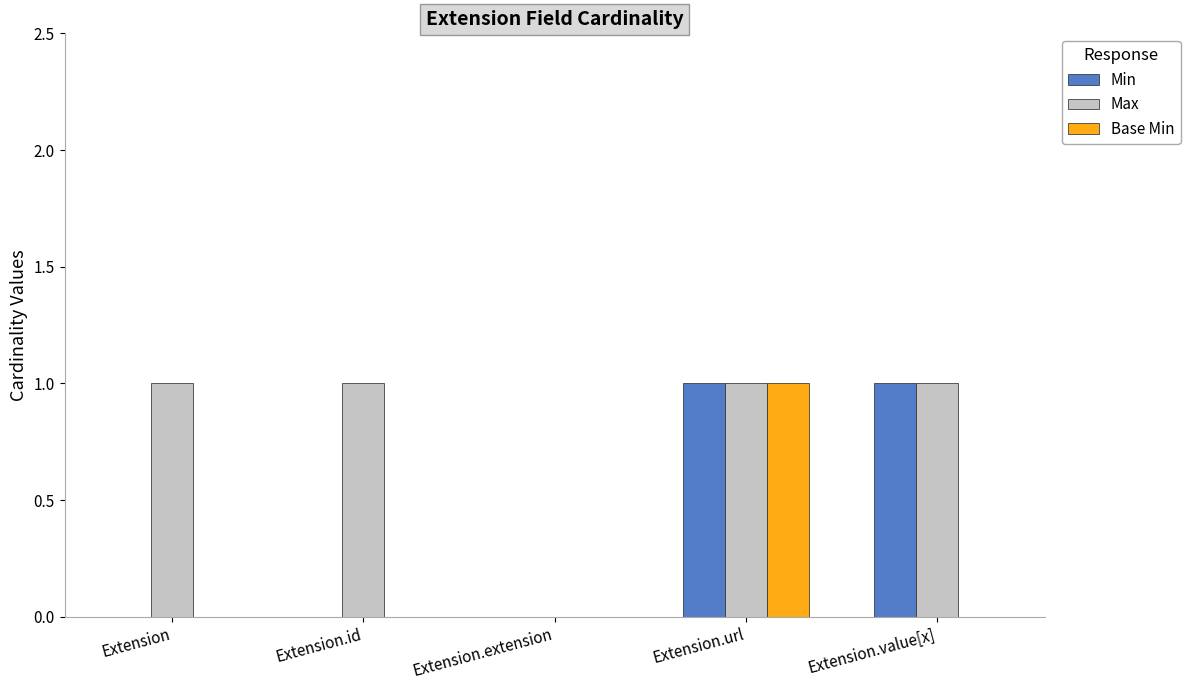

Reading left to right, extract all data points from this chart.

Min: 0	0	0	1	1
Max: 1	1	0	1	1
Base Min: 0	0	0	1	0